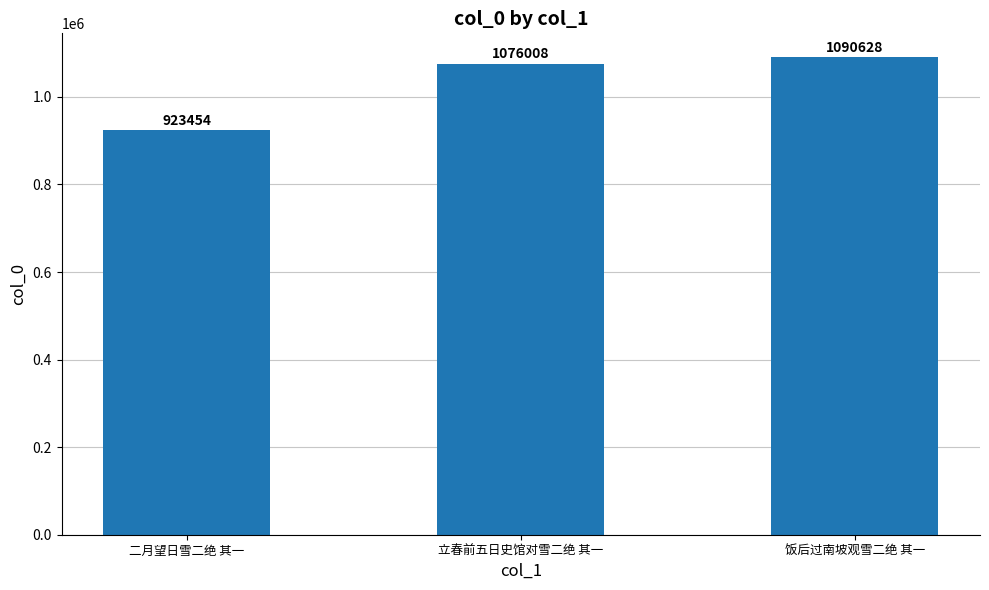

Which has a higher value, 二月望日雪二绝 其一 or 饭后过南坡观雪二绝 其一?

饭后过南坡观雪二绝 其一